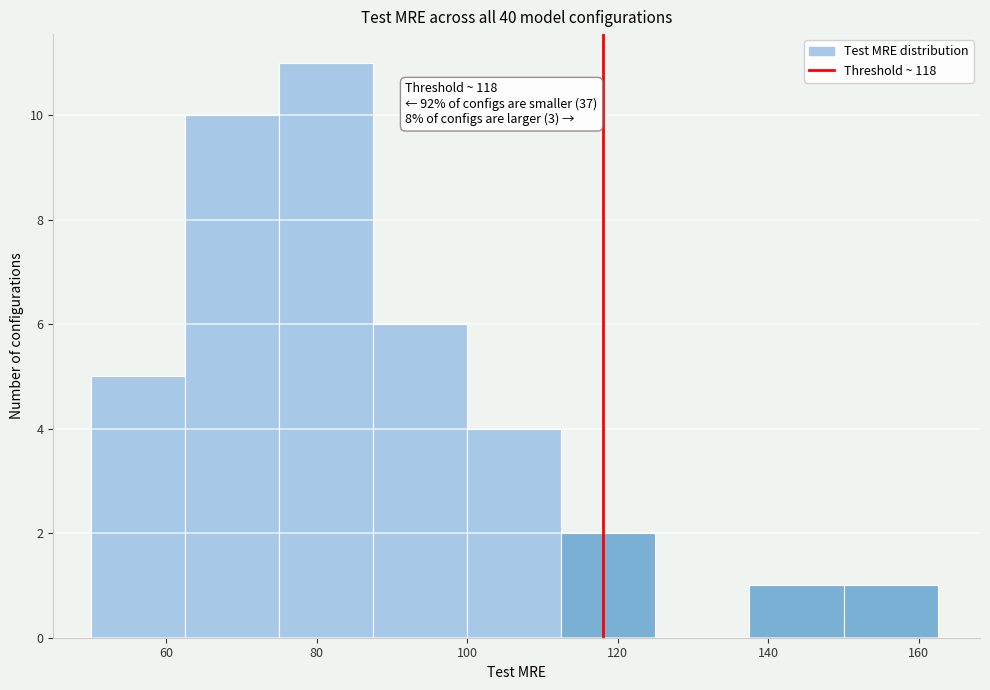

Over which range of the x-axis is the bar tallest?

75.0 to 87.5